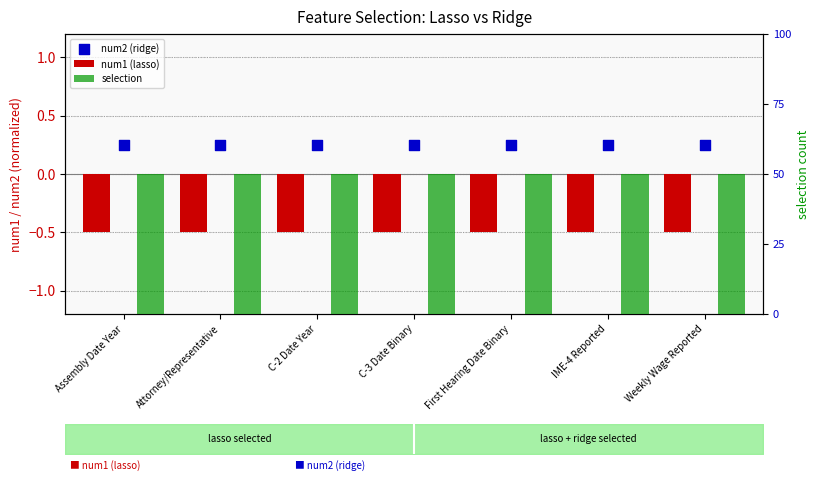

Which series reaches the maximum Y coordinate?

selection